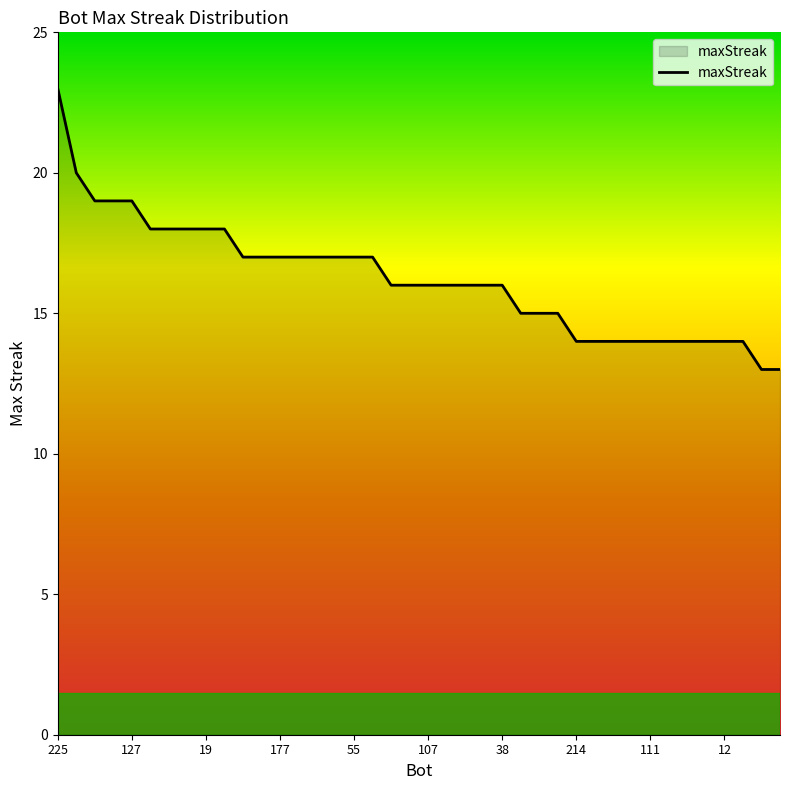

What is the maximum value shown in the chart?

23